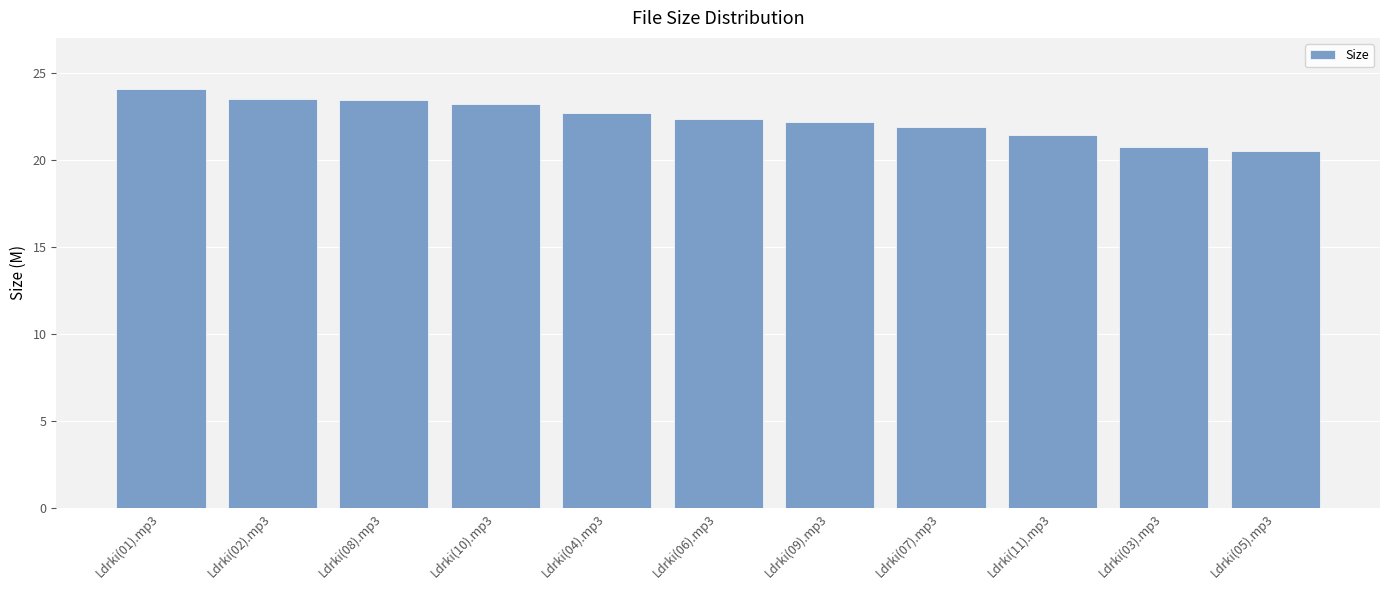

The chart shows a value of 23.5 at Ldrki(02).mp3. True or false?

True